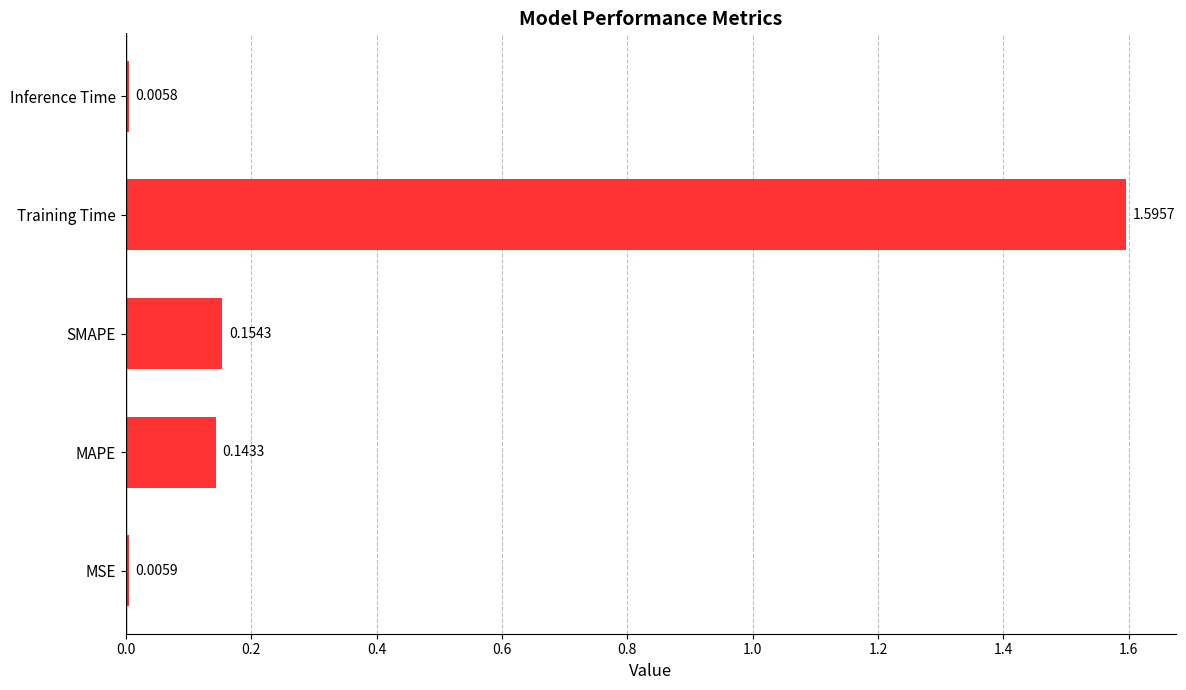

Does the chart contain any negative values?

No